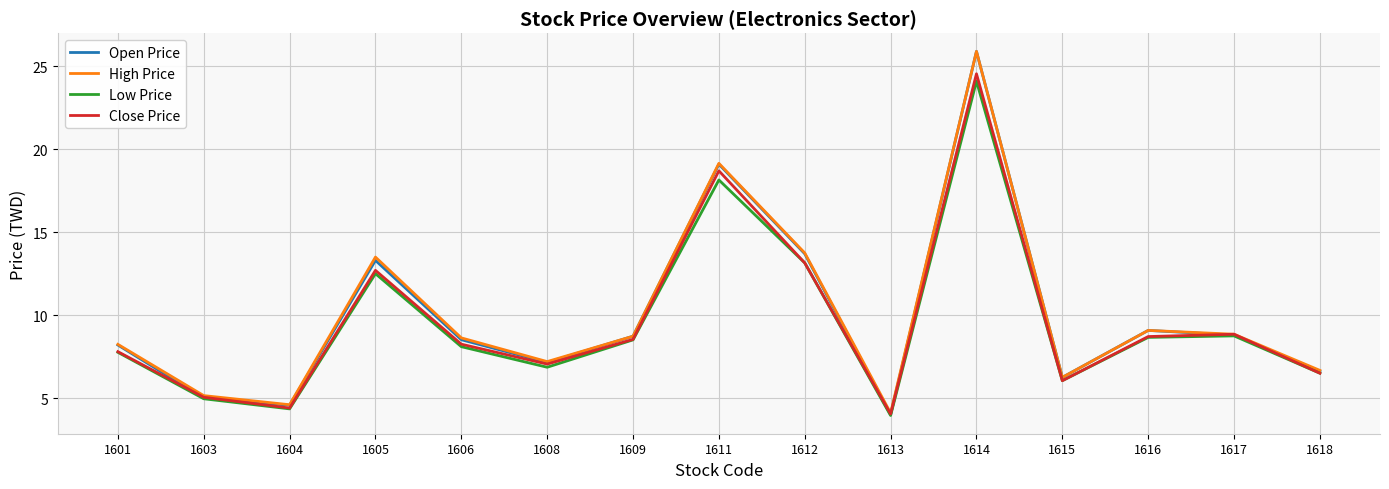

What is the maximum value shown in the chart?

25.9